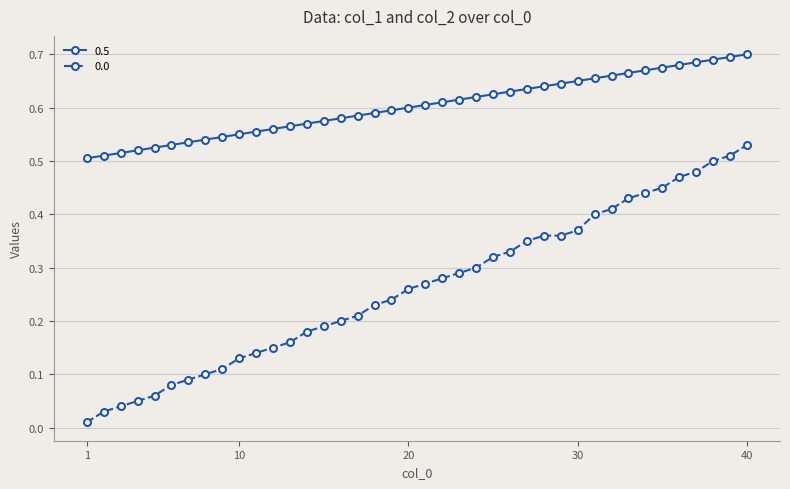

What is the sum of all 0.0 values?

10.5